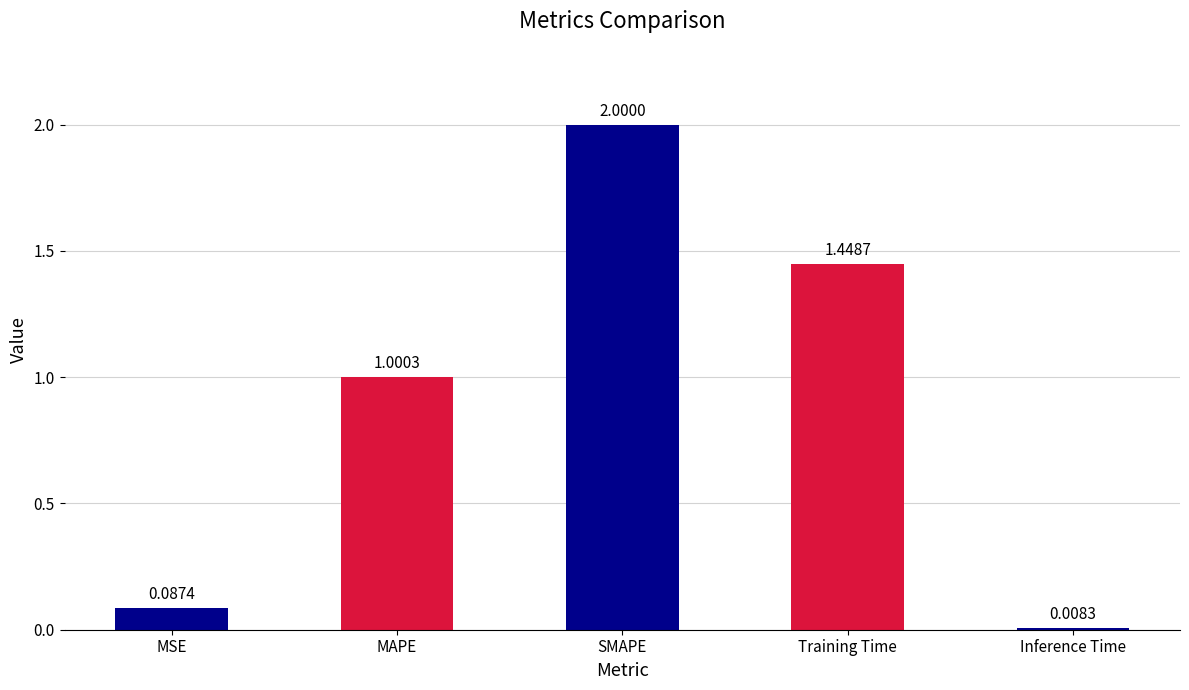

Which label corresponds to the smallest value in the chart?

Inference Time